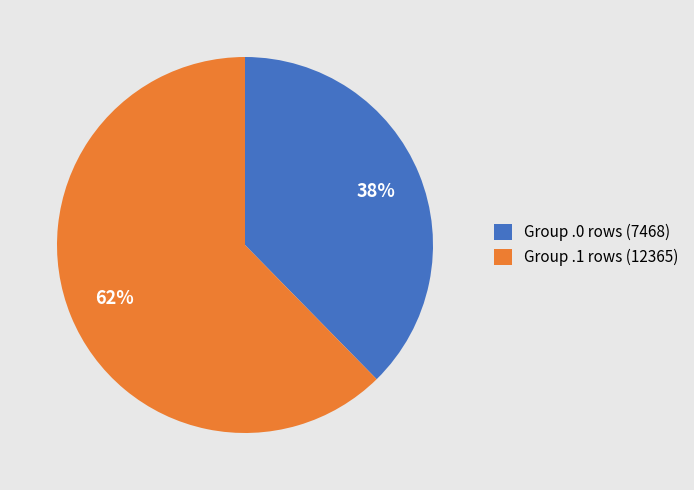

Is there a majority slice in this chart?

Yes